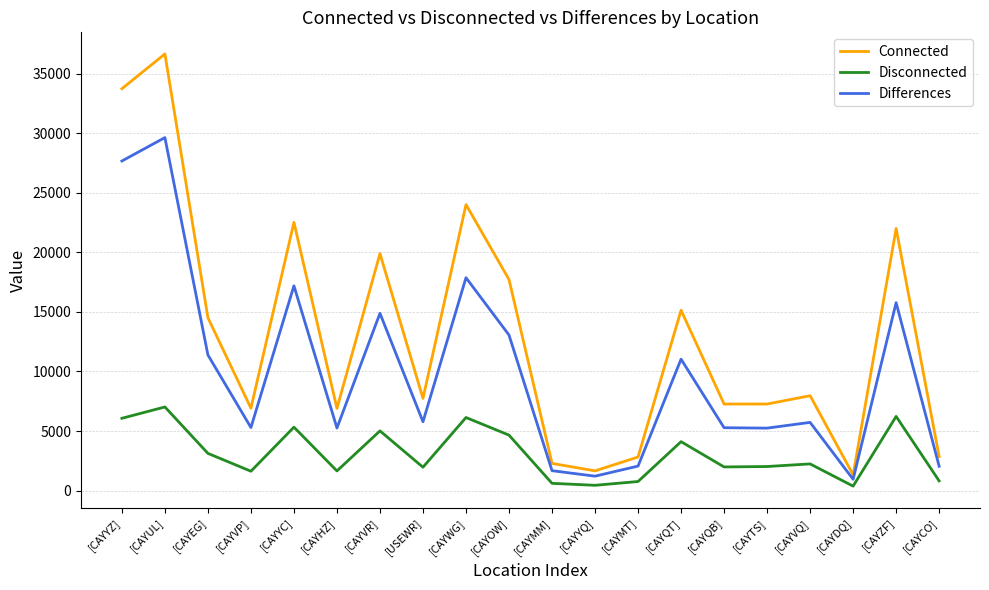

List the series in order of their peak value, lowest first.

Disconnected, Differences, Connected